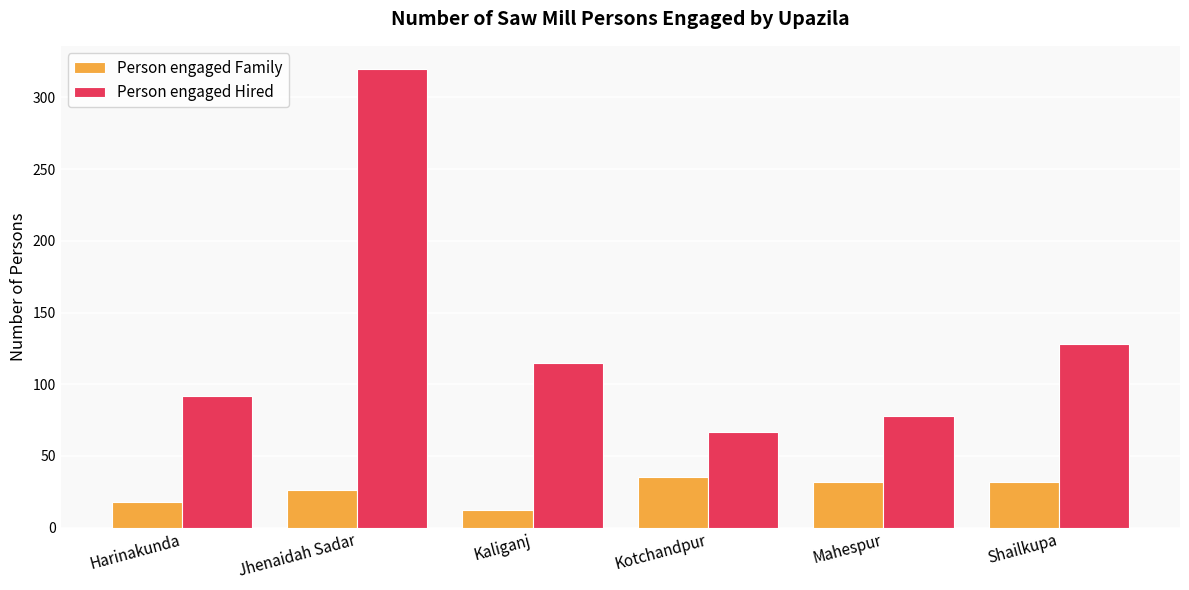

Between Harinakunda and Shailkupa, which series saw the biggest shift?

Person engaged Hired